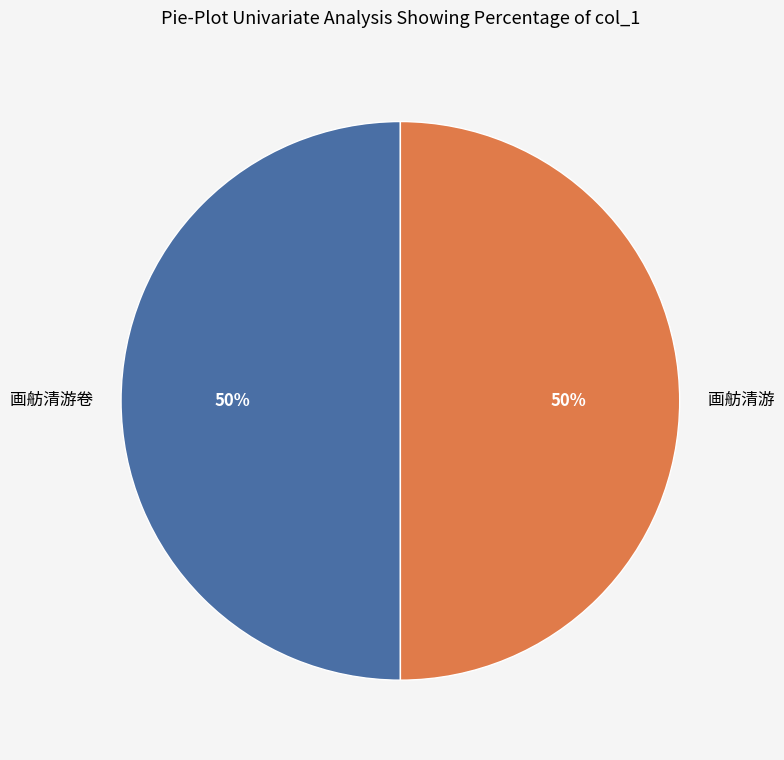

Do 画舫清游 and 画舫清游卷 together represent more than half of the pie?

Yes